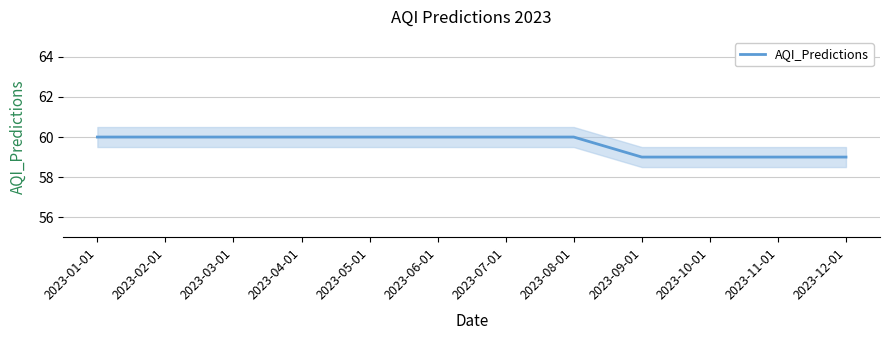

What is the sum of all values?

716